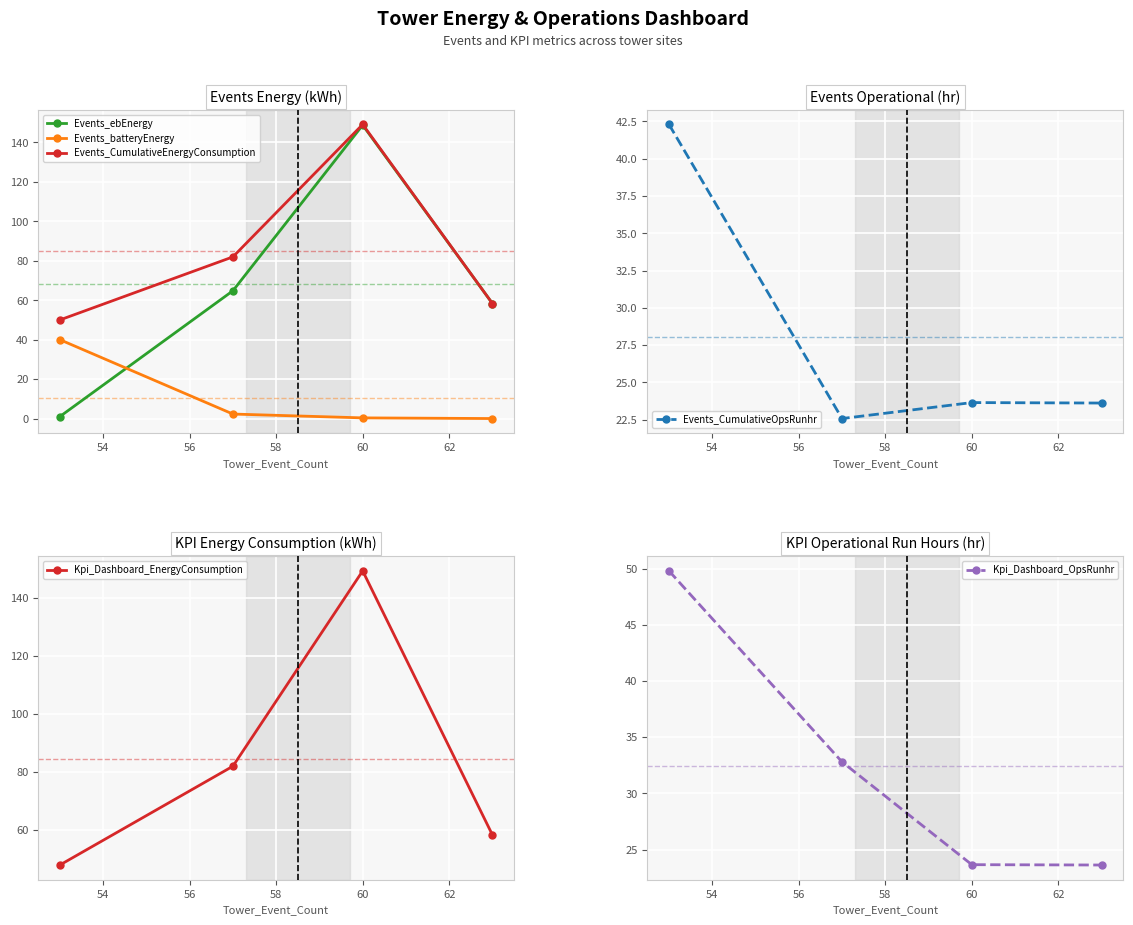

True or false: Kpi_Dashboard_EnergyConsumption and Events_CumulativeEnergyConsumption cross at least once.

False